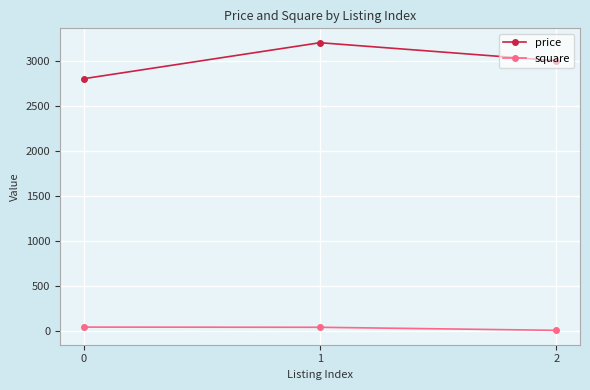

What is the difference between the price values at 2 and 1?

200